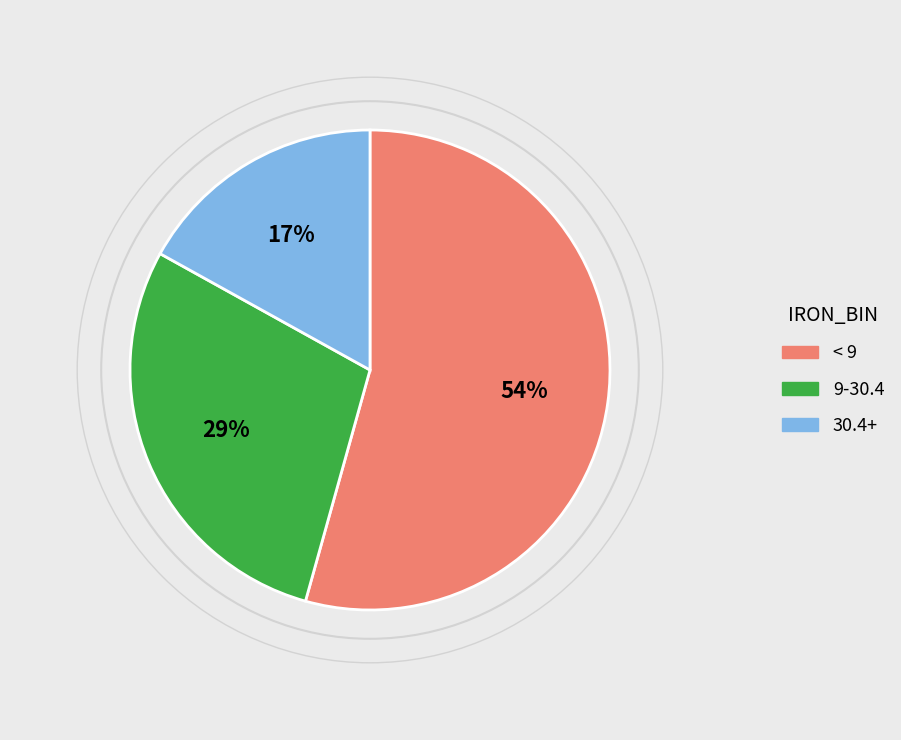

Does any single category account for the majority?

Yes